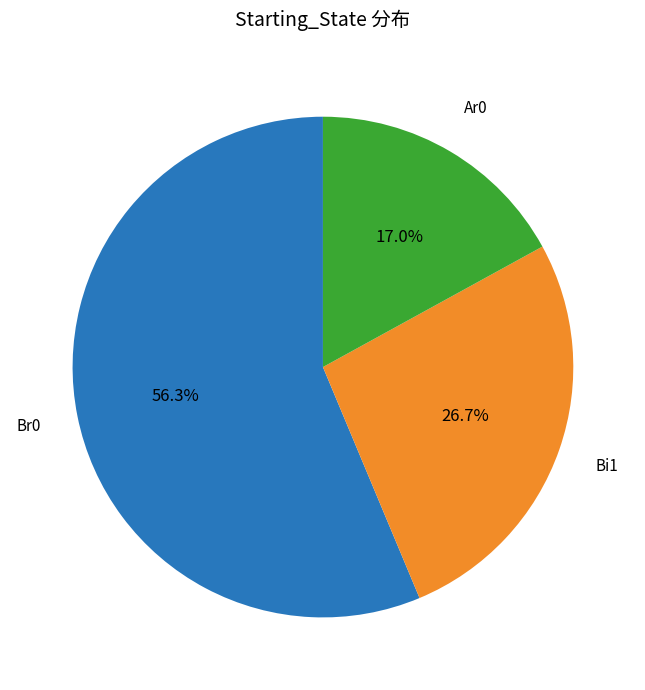

Is there any slice that represents more than half of the pie?

Yes